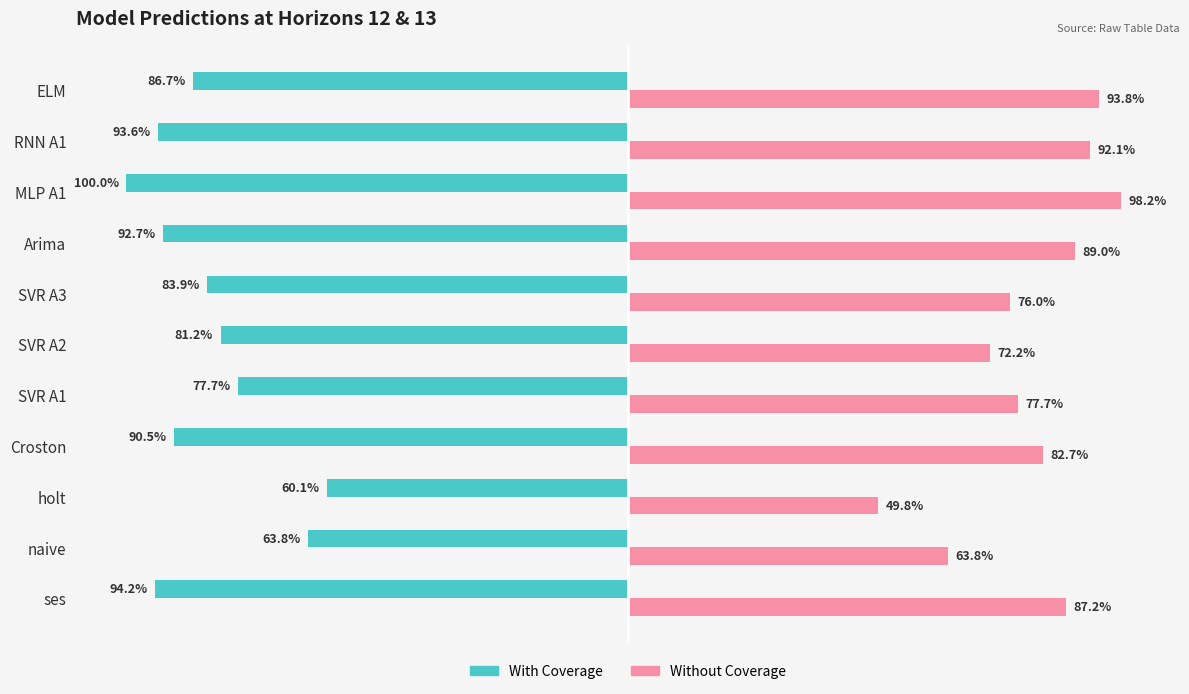

Where is With Coverage nearest to the value -80?

SVR A2